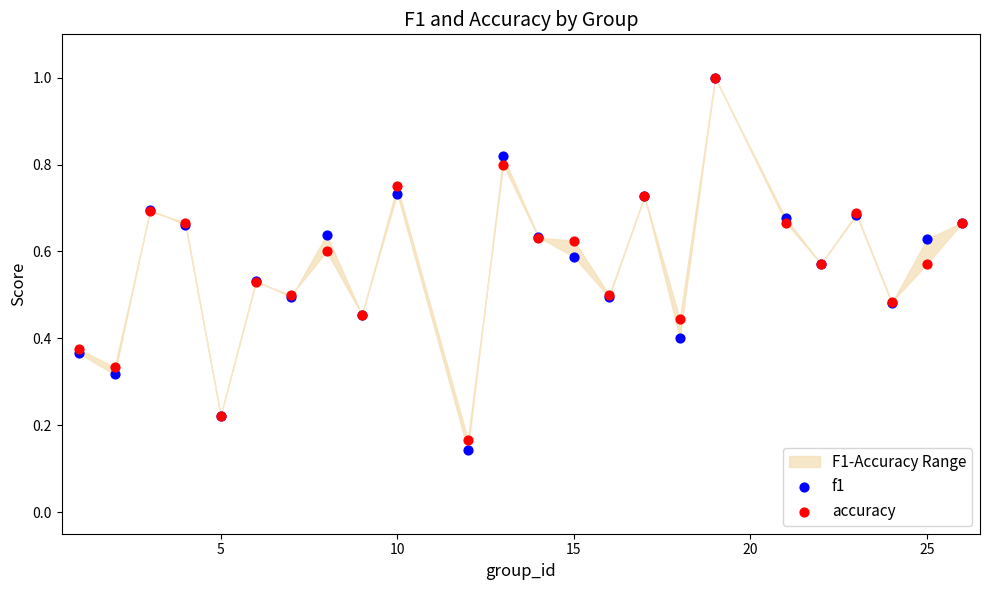

Which series has the largest Y range (max minus min)?

f1